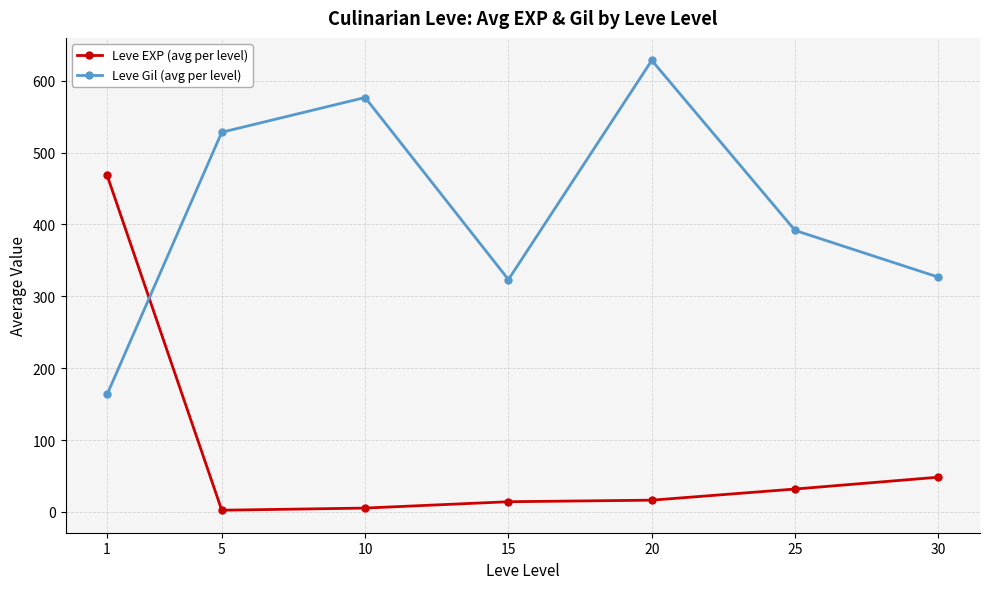

What is the maximum value for Leve EXP (avg per level)?

468.5